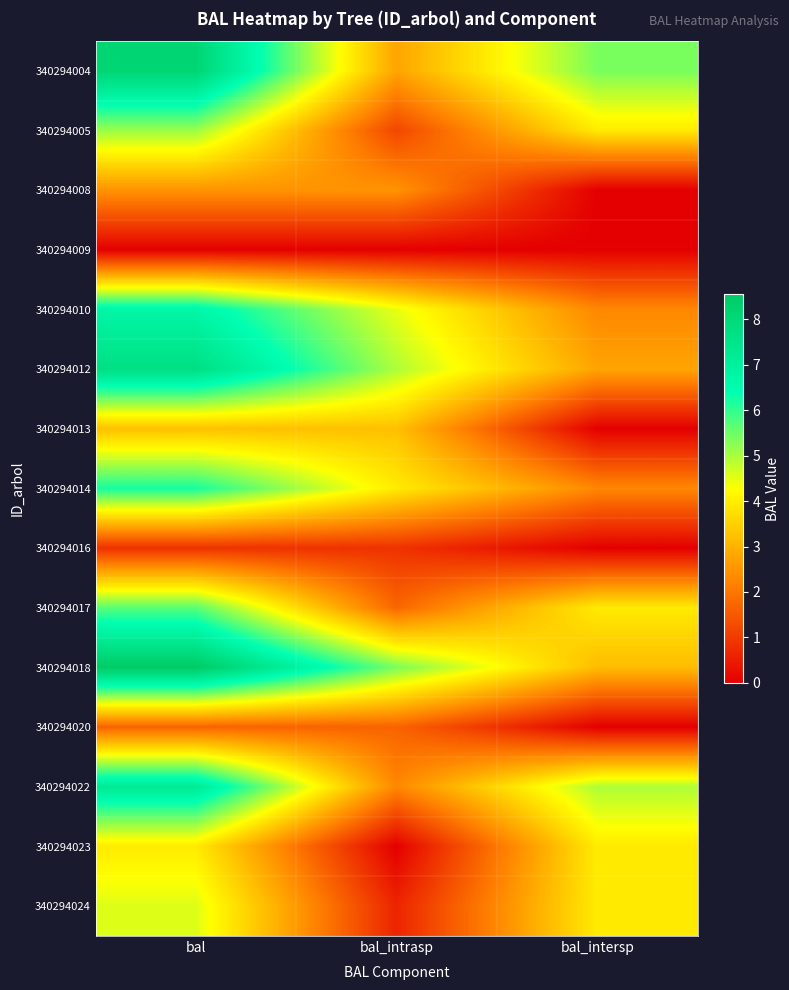

List the series in order of their peak value, highest first.

340294018, 340294004, 340294012, 340294022, 340294010, 340294014, 340294017, 340294005, 340294024, 340294023, 340294013, 340294008, 340294020, 340294016, 340294009